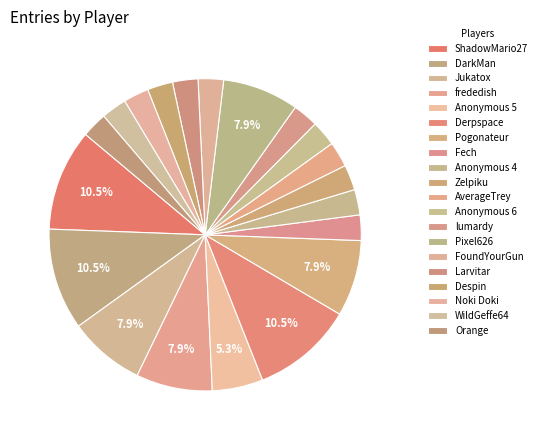

How many slices are in this pie chart?

20